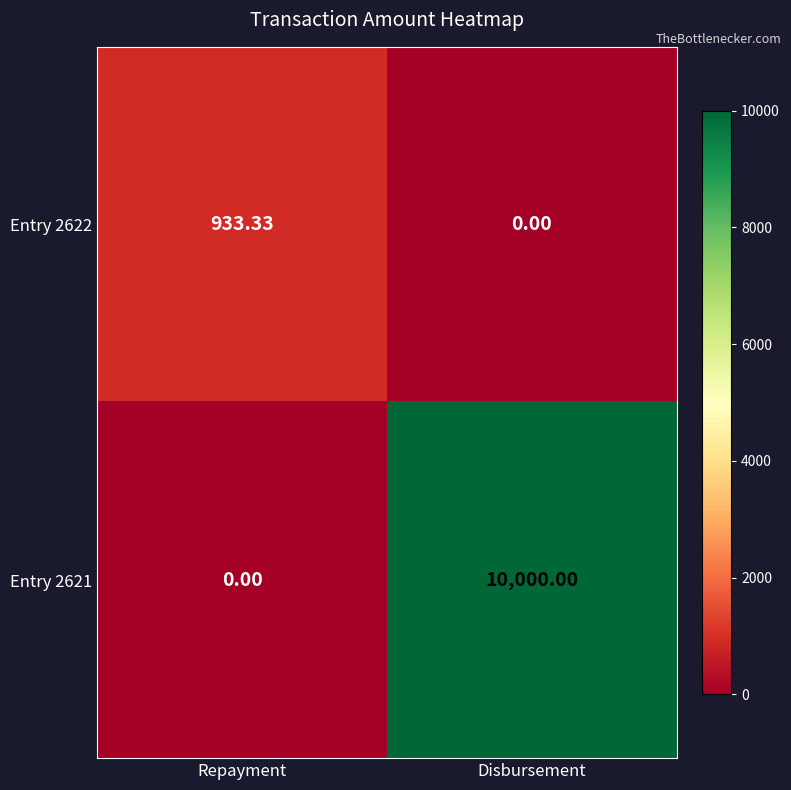

At which label does Entry 2621 reach its minimum?

Repayment